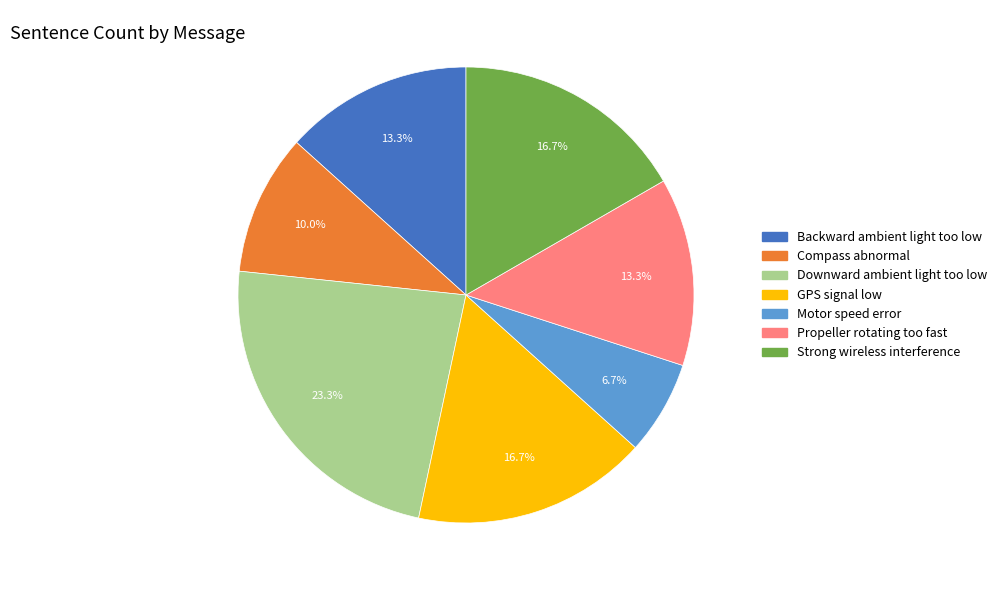

True or false: Motor speed error accounts for 12% of the total.

False